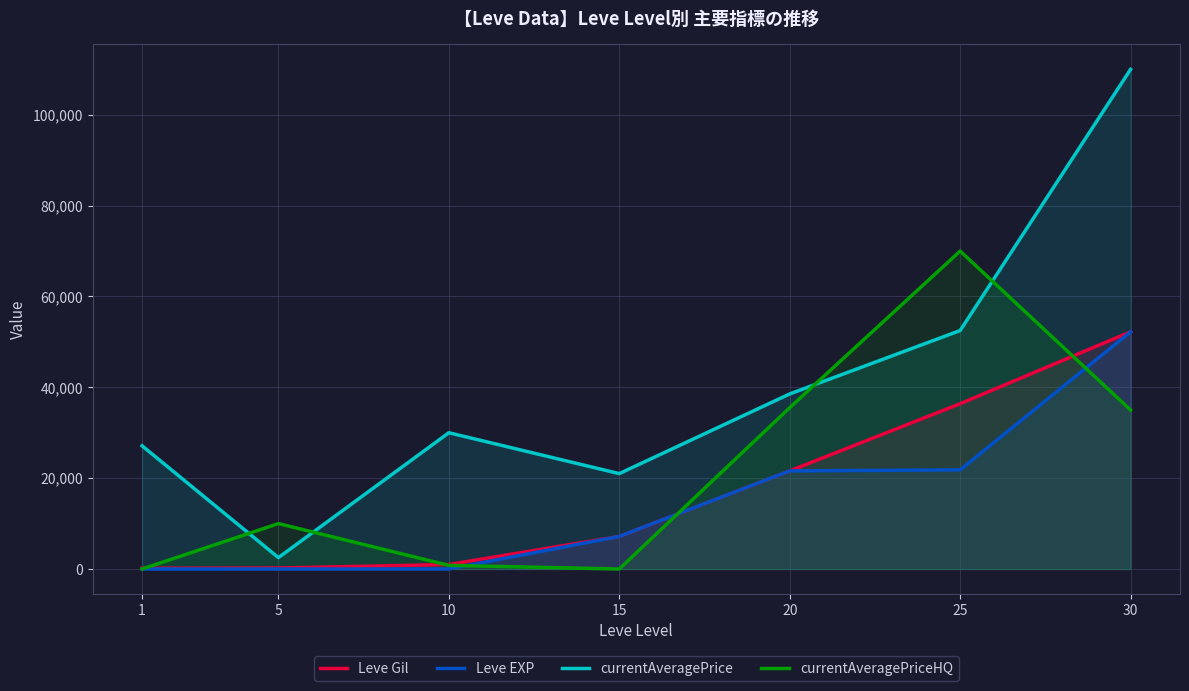

Which series changed the most between 1 and 10?

currentAveragePrice